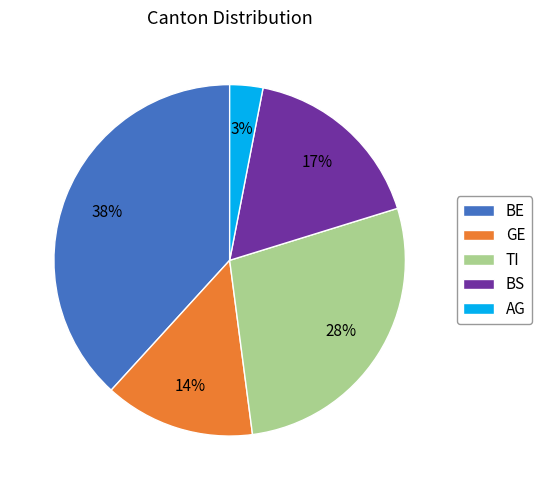

To the nearest percent, what percentage of the pie is BS?

17%